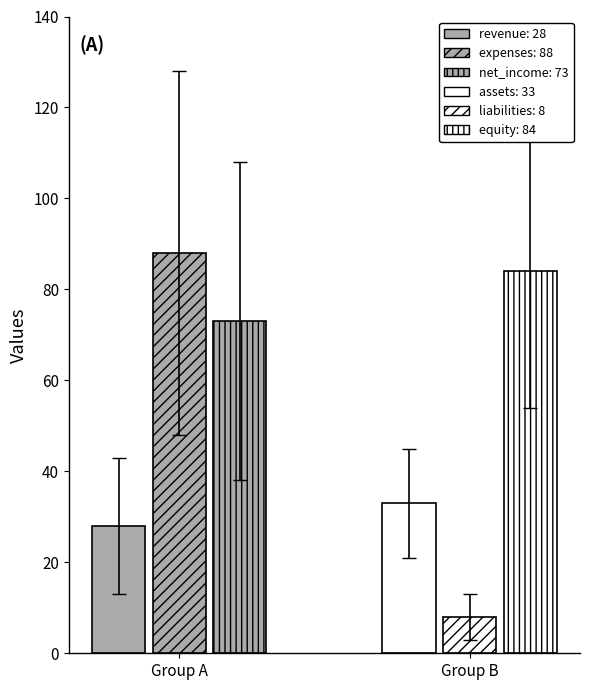

What is the ratio of the value at revenue to the value at liabilities?

3.5